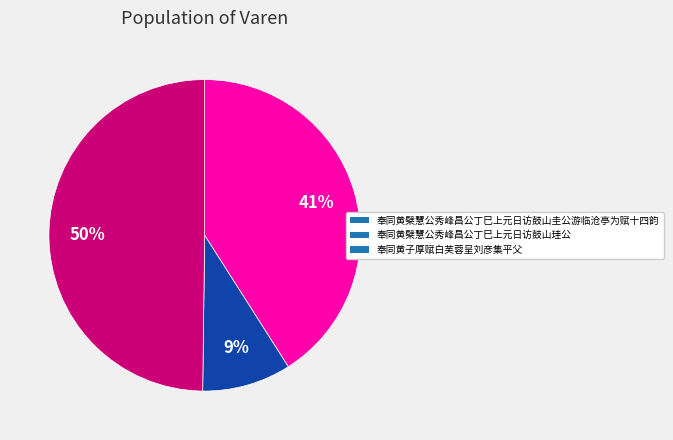

Which category has the biggest portion of the pie?

奉同黄子厚赋白芙蓉呈刘彦集平父